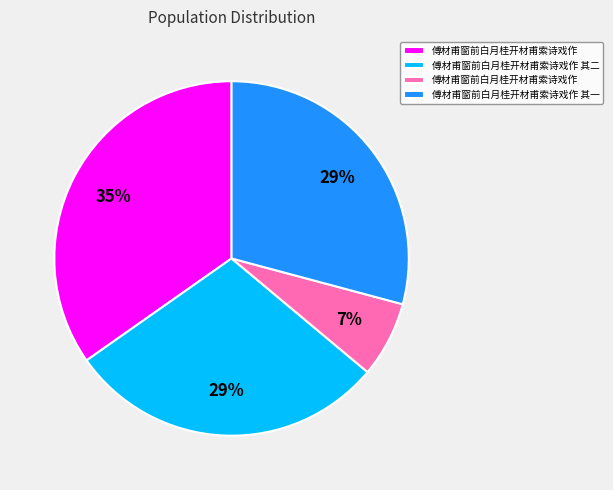

Is there a majority slice in this chart?

No